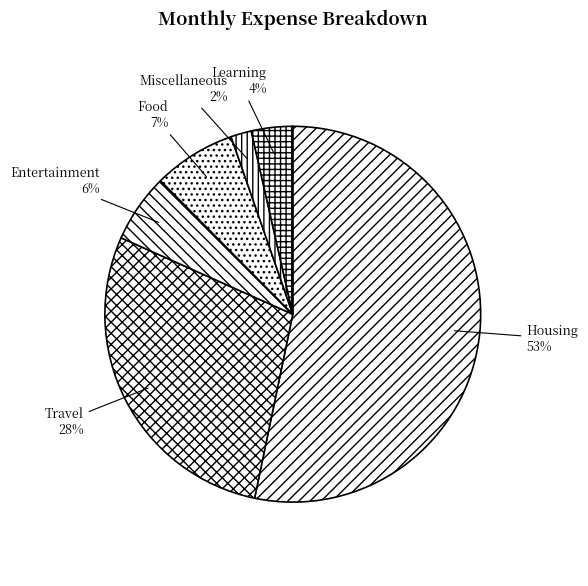

Is the sum of Food and Travel greater than half?

No